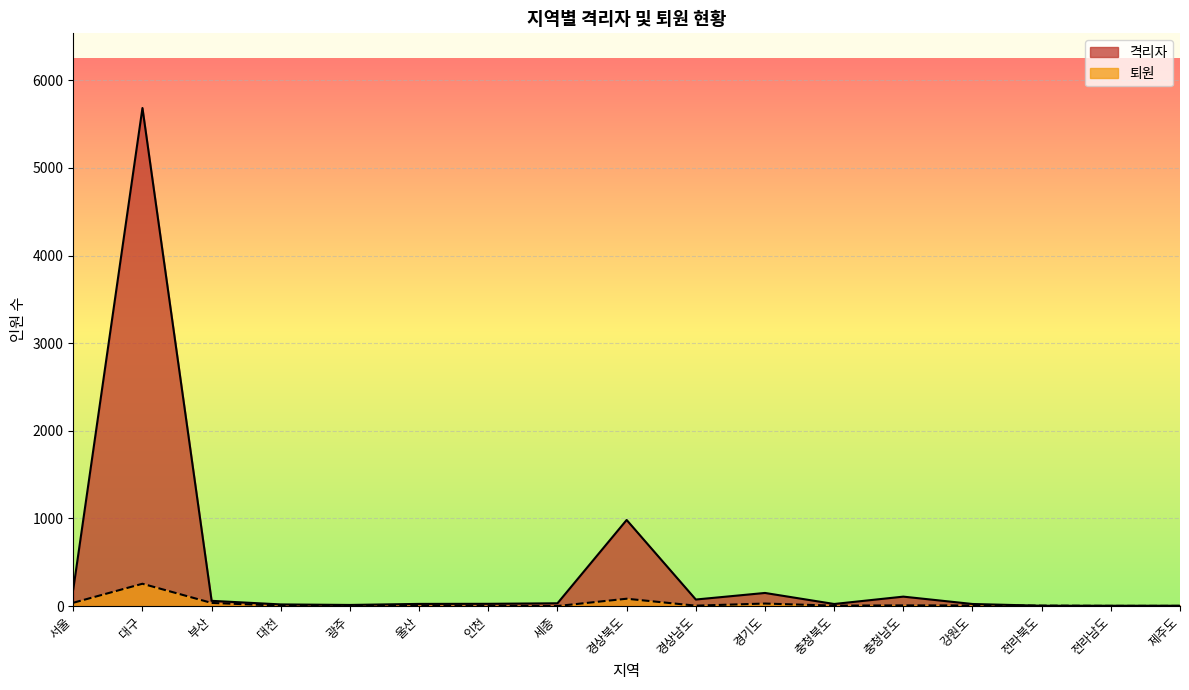

What are all the series names shown in the legend?

격리자, 퇴원